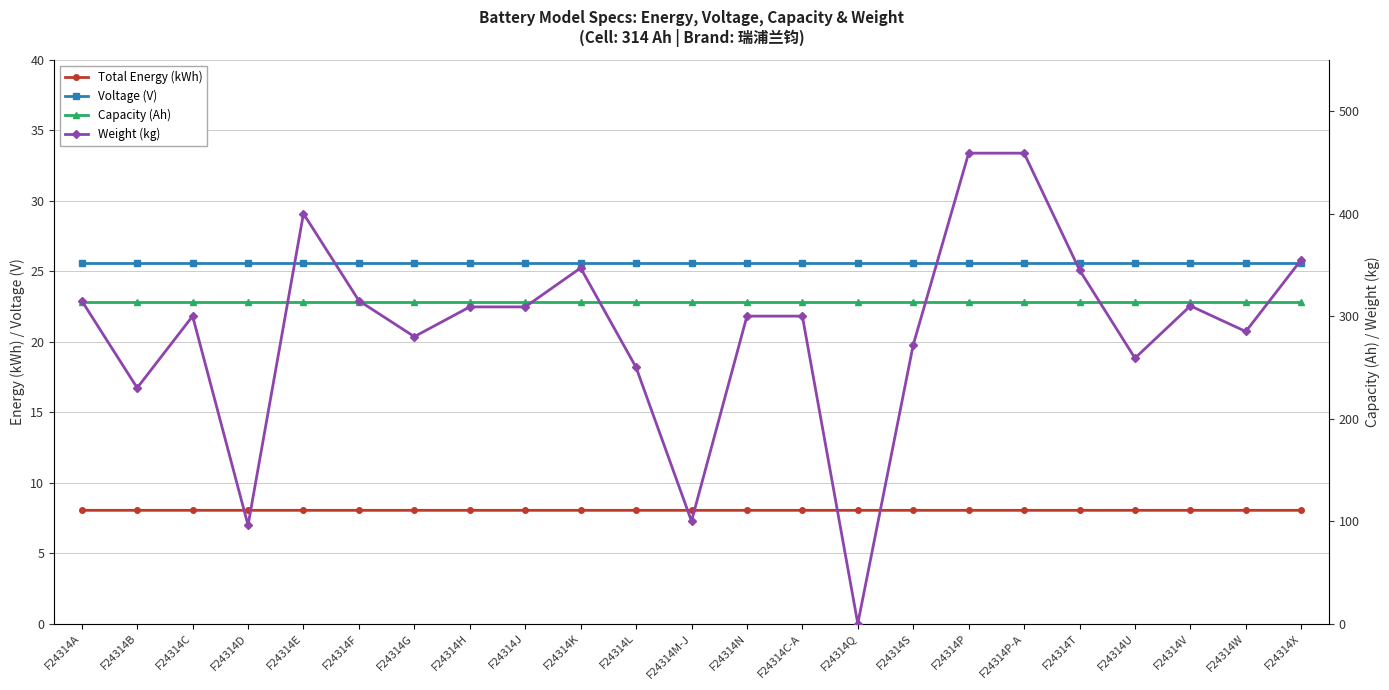

Rank the series by their maximum value, from lowest to highest.

Total Energy (kWh), Voltage (V), Capacity (Ah), Weight (kg)